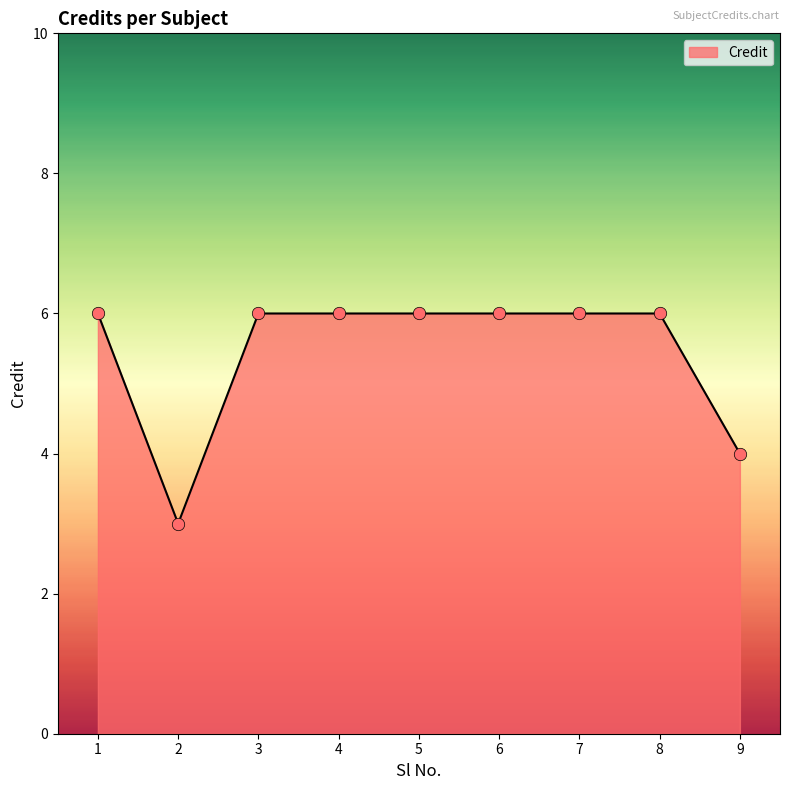

What is the ratio of the value at 9 to the value at 1?

0.7